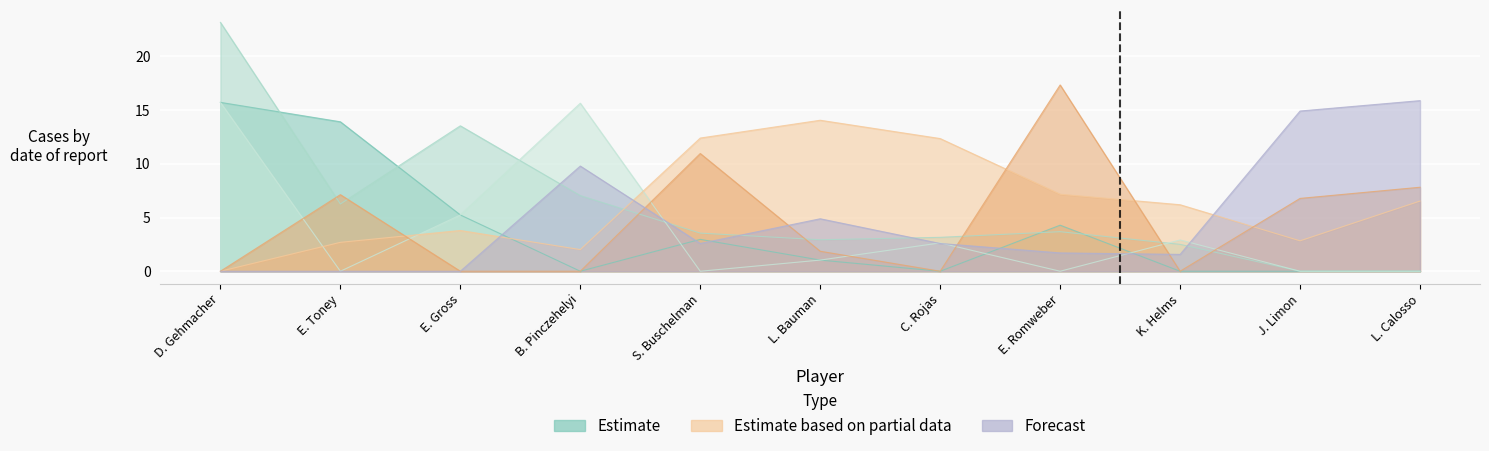

Which series has the widest spread of values?

col_15